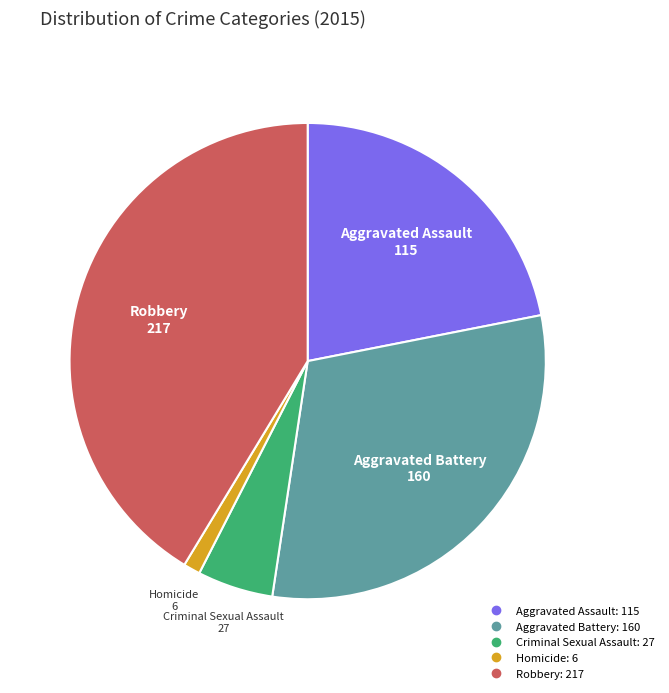

Is it true that Homicide is 14% of the pie?

False